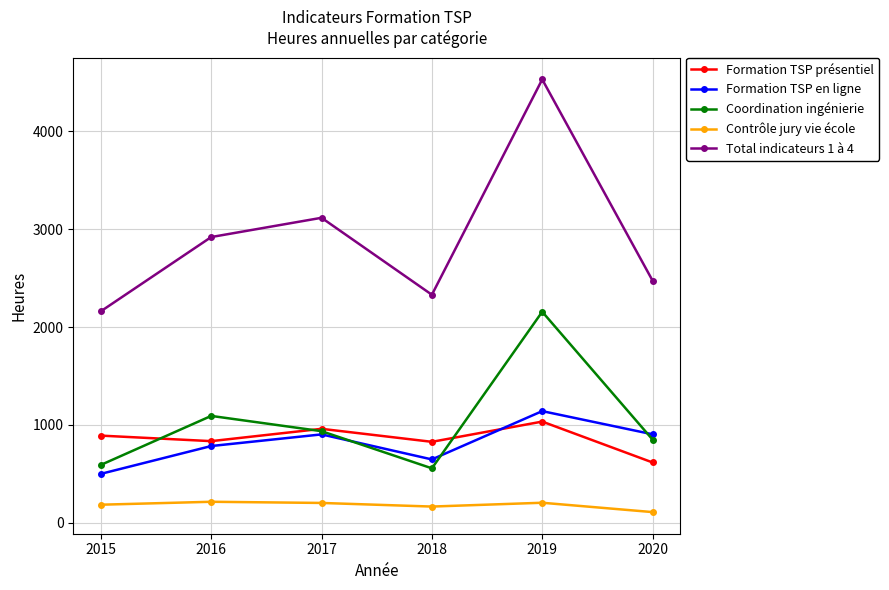

Is it true that Coordination ingénierie equals 849.0 at 2020?

True